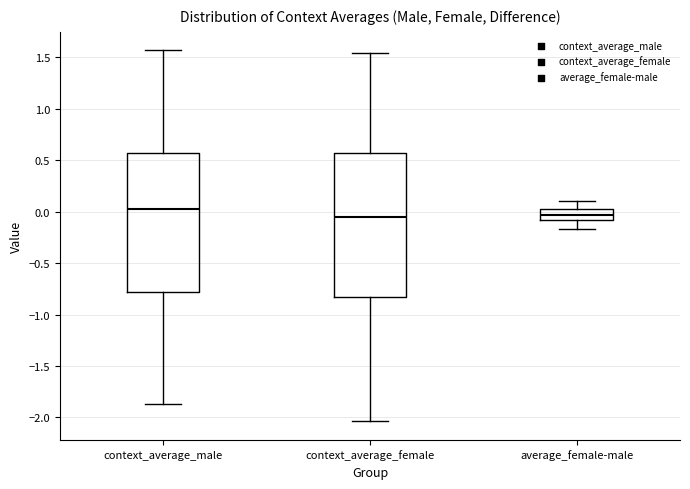

Where is the upper edge of the box for average_female-male on the y-axis? The values are not printed on the chart, so give them approximately, as read against the axis.

0.05